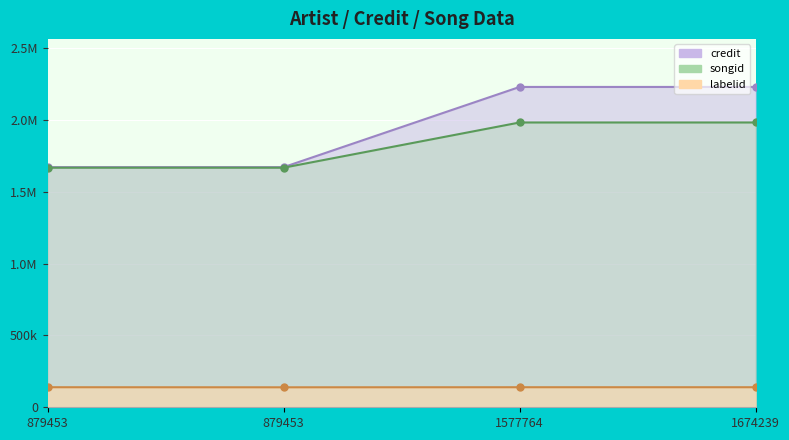

Where is credit nearest to the value 1951628?

1674239